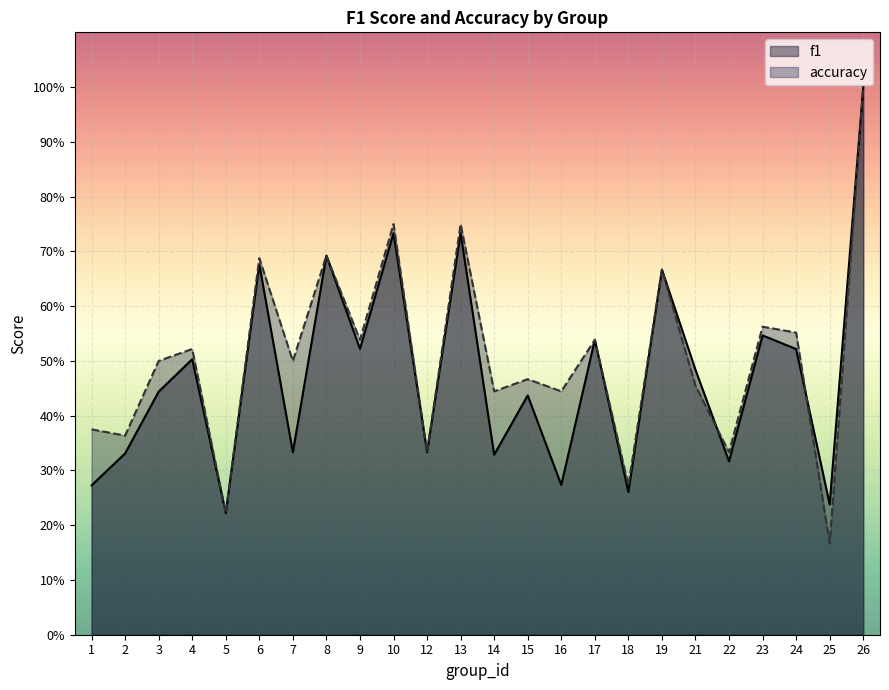

How many series are shown in this chart?

2